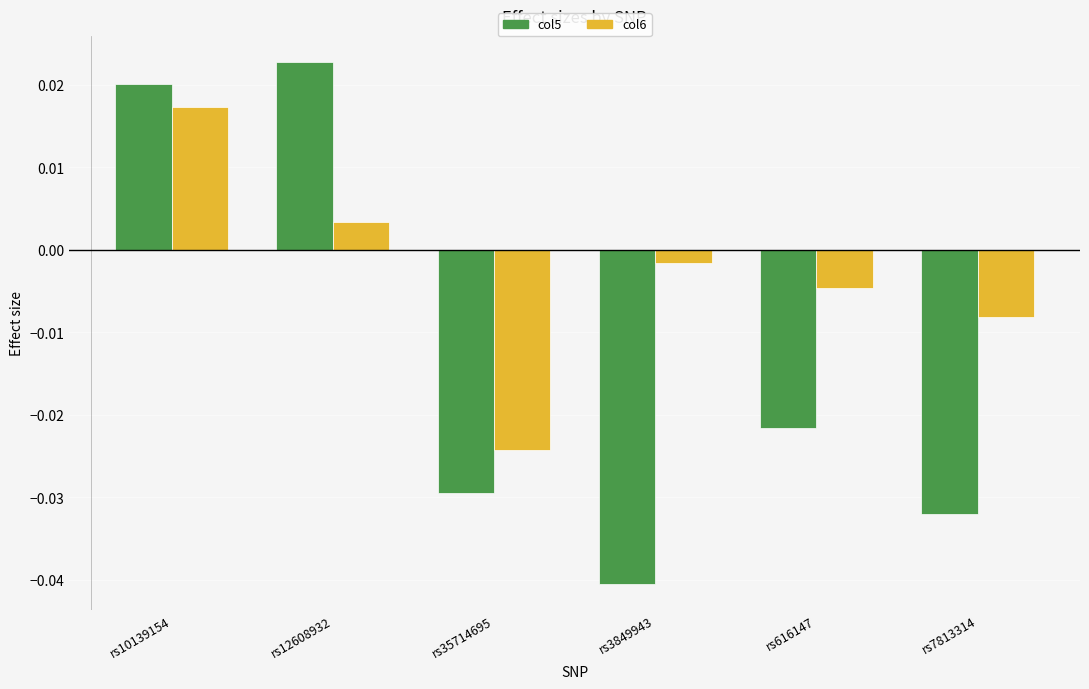

Is the value of col5 at rs7813314 greater than the value of col6 at rs616147?

No